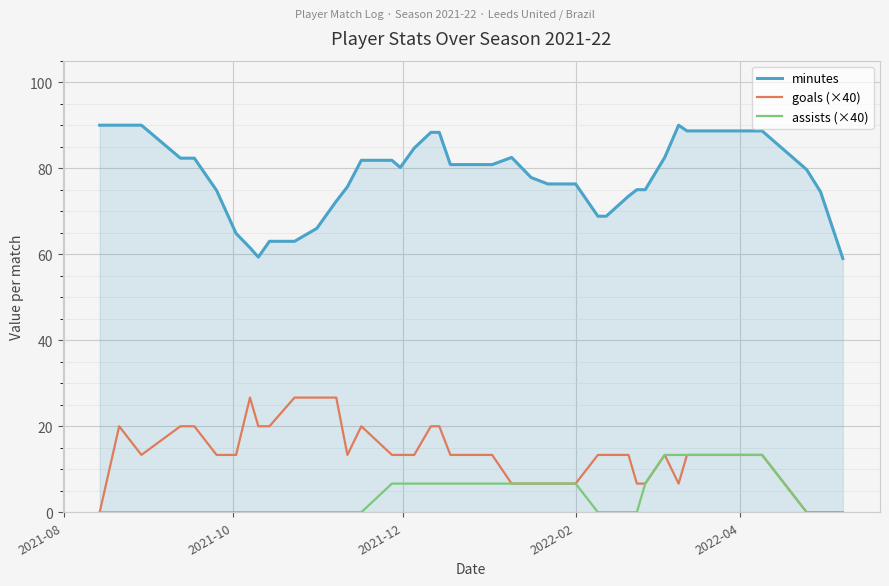

True or false: assists (×40) and minutes cross at least once.

False